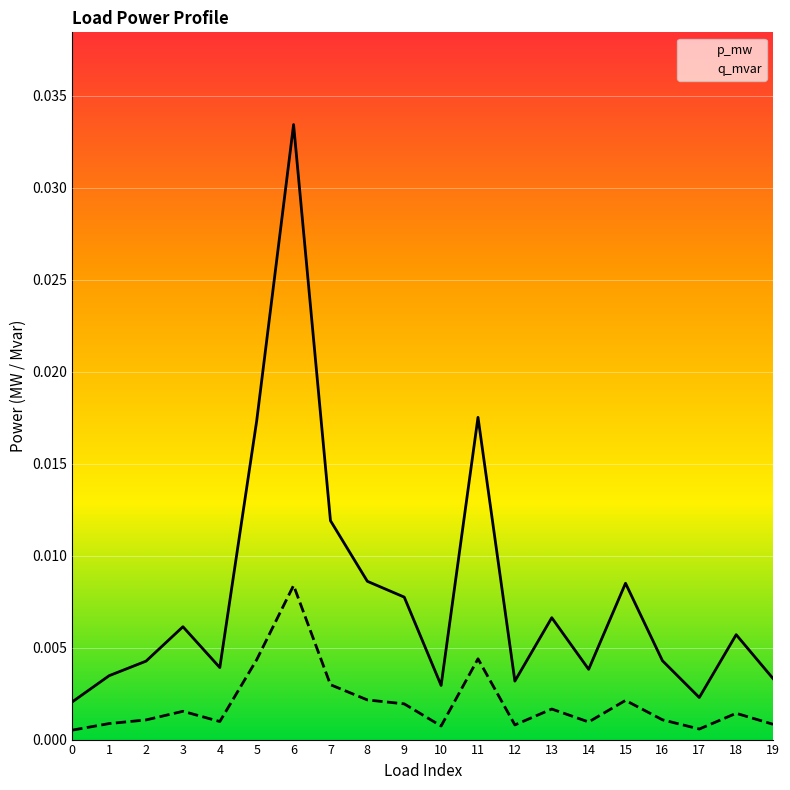

Which series has the largest total across all categories?

p_mw